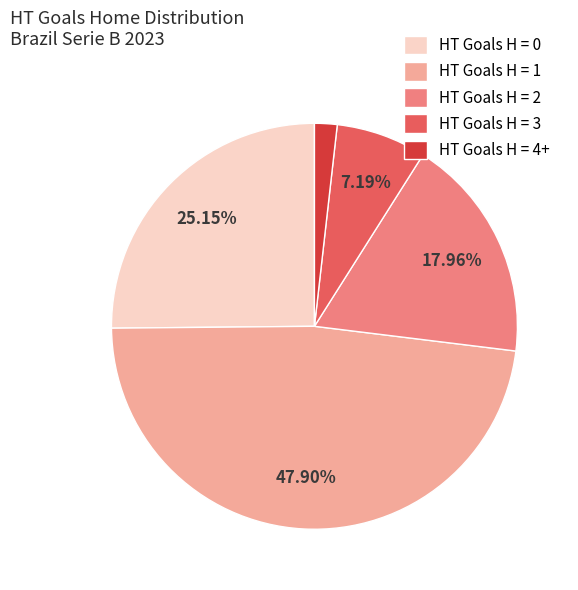

What is the ratio of the value at HT Goals H = 2 to the value at HT Goals H = 1?

0.4